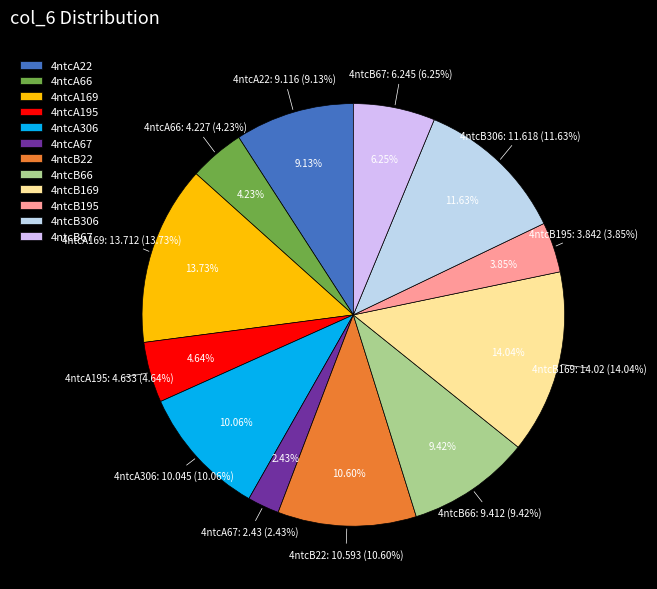

What percentage is NOT represented by 4ntcB306?

88.4%